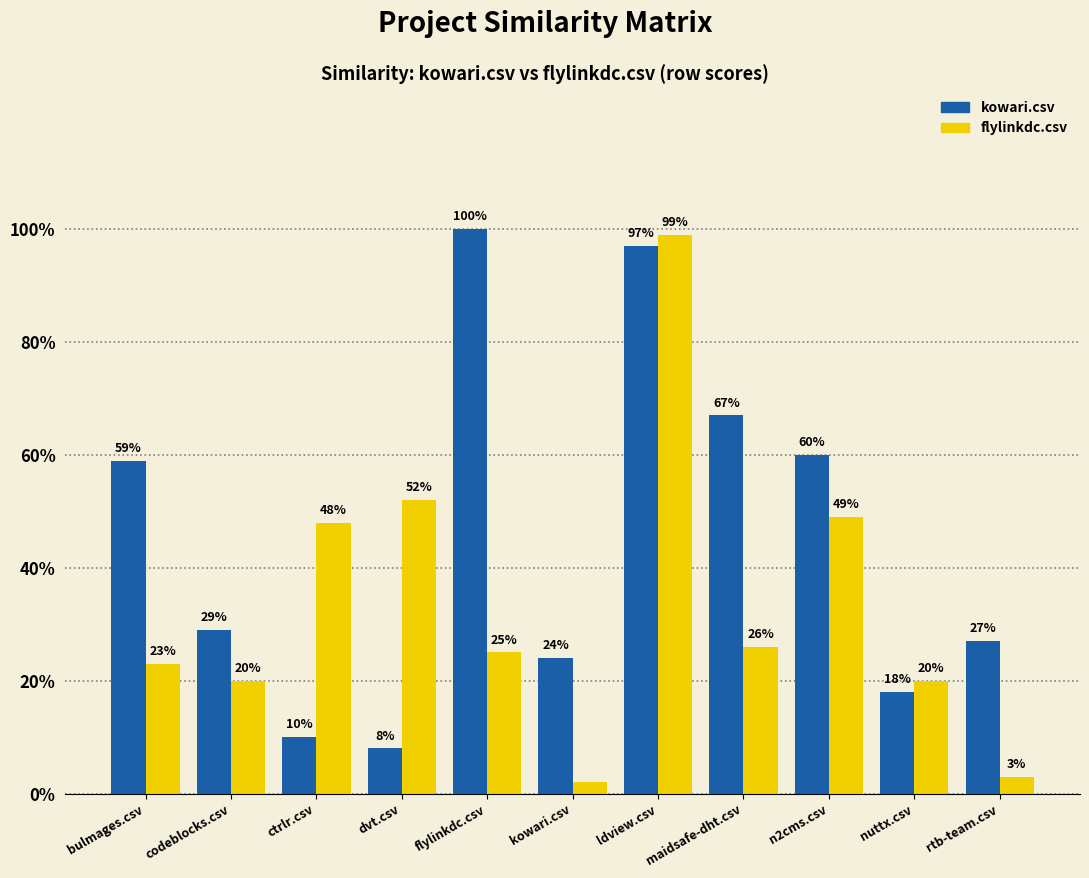

Does the chart contain stacked bars?

No